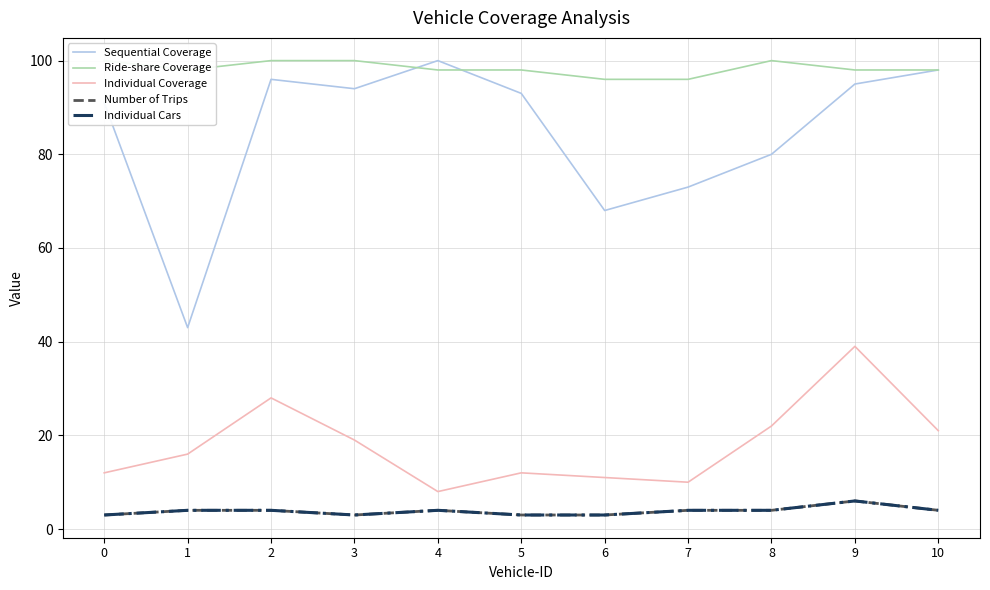

True or false: Individual Coverage and Individual Cars cross at least once.

False